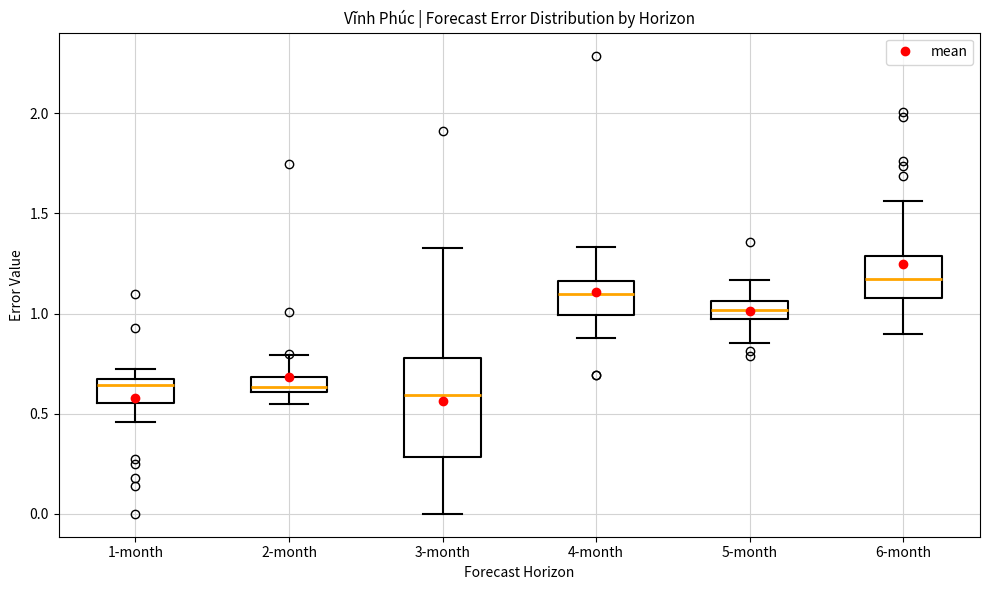

Where is the upper edge of the box for 3-month on the y-axis? The values are not printed on the chart, so give them approximately, as read against the axis.

0.80